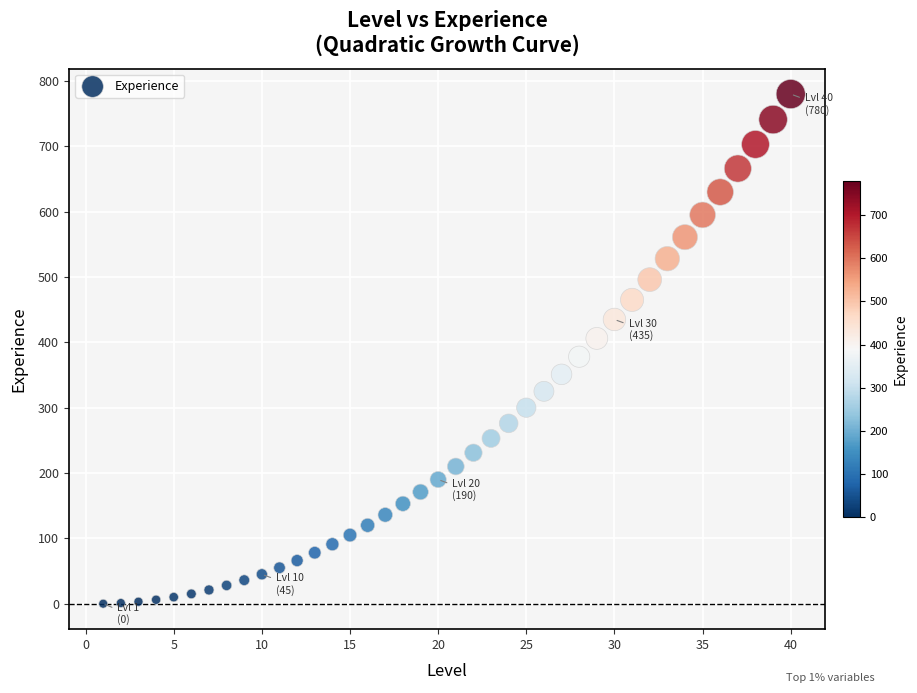

What is the range of Y values (max minus min)?

780